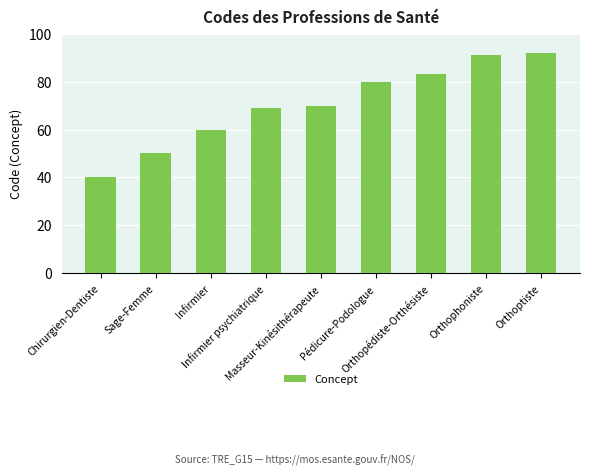

What is the label of the 1st bar from the left?

Chirurgien-Dentiste